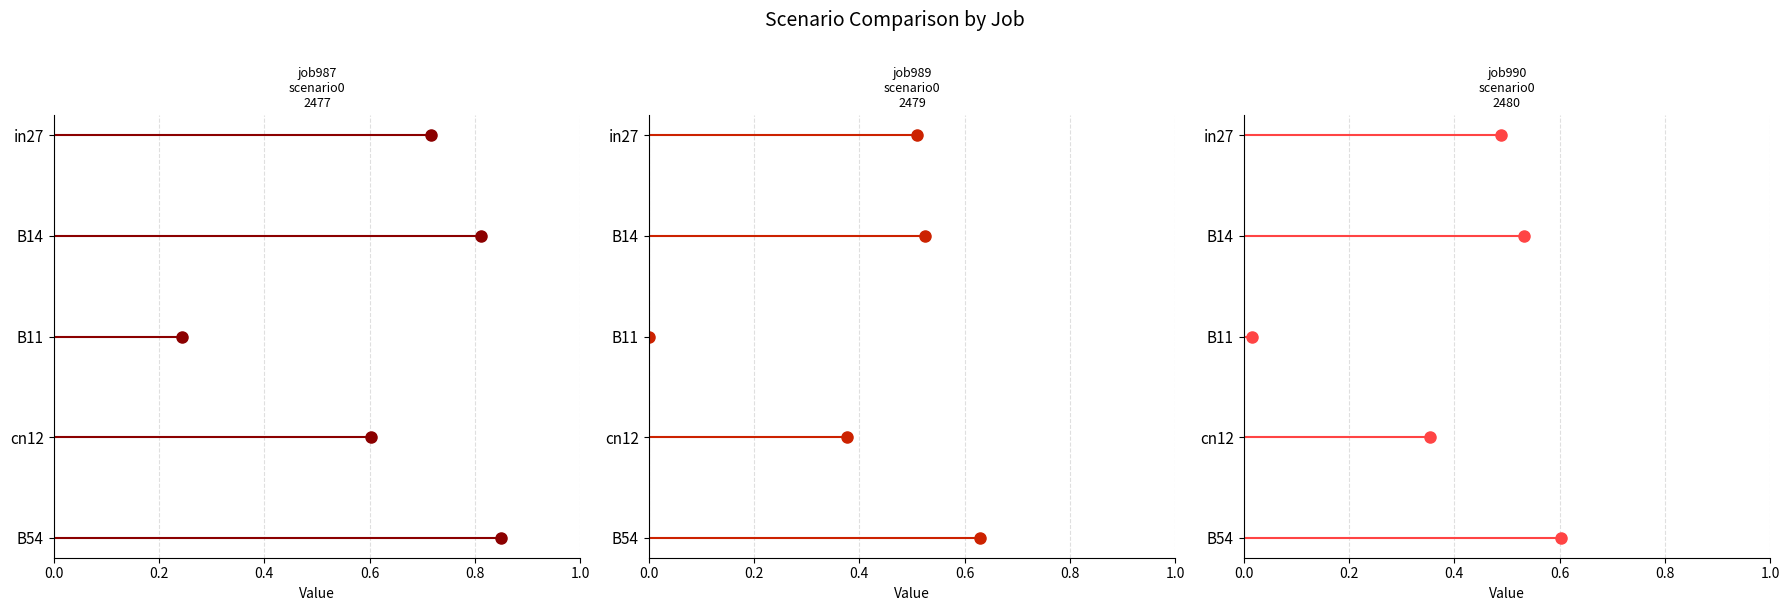

At 0.4, list the series in order from smallest to largest.

job987_scenario0_2477, job989_scenario0_2479, job990_scenario0_2480